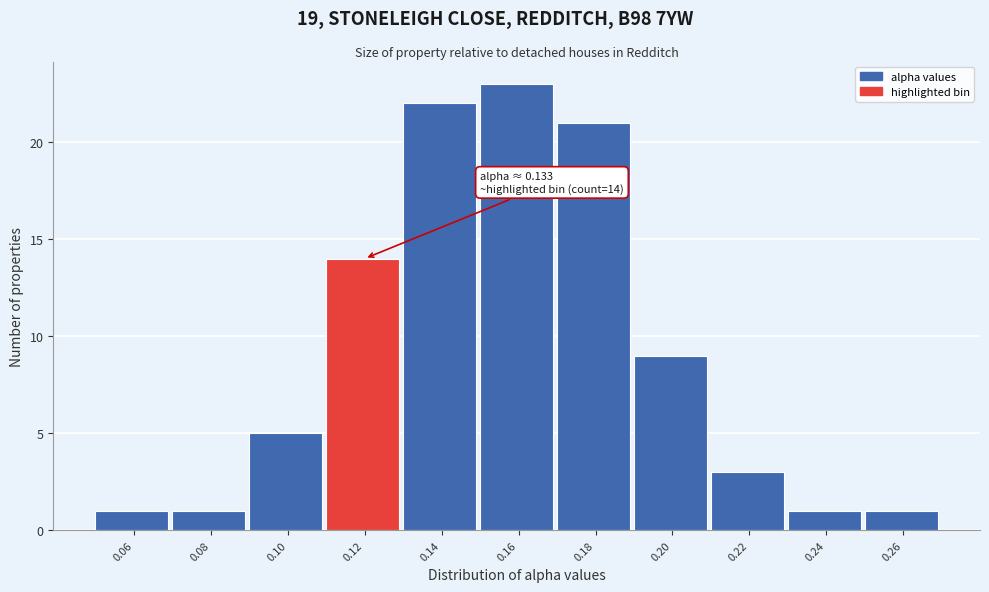

Reading right to left, extract all data points from this chart.

0.26=1	0.24=1	0.22=3	0.20=9	0.18=21	0.16=23	0.14=22	0.12=14	0.10=5	0.08=1	0.06=1